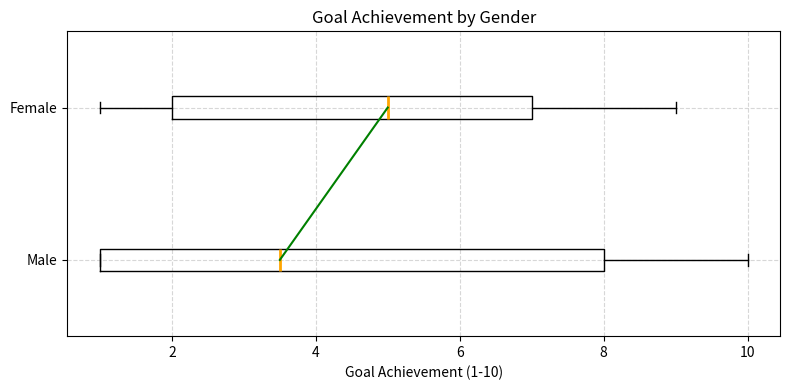

Which box has the furthest to the left median line?

Male